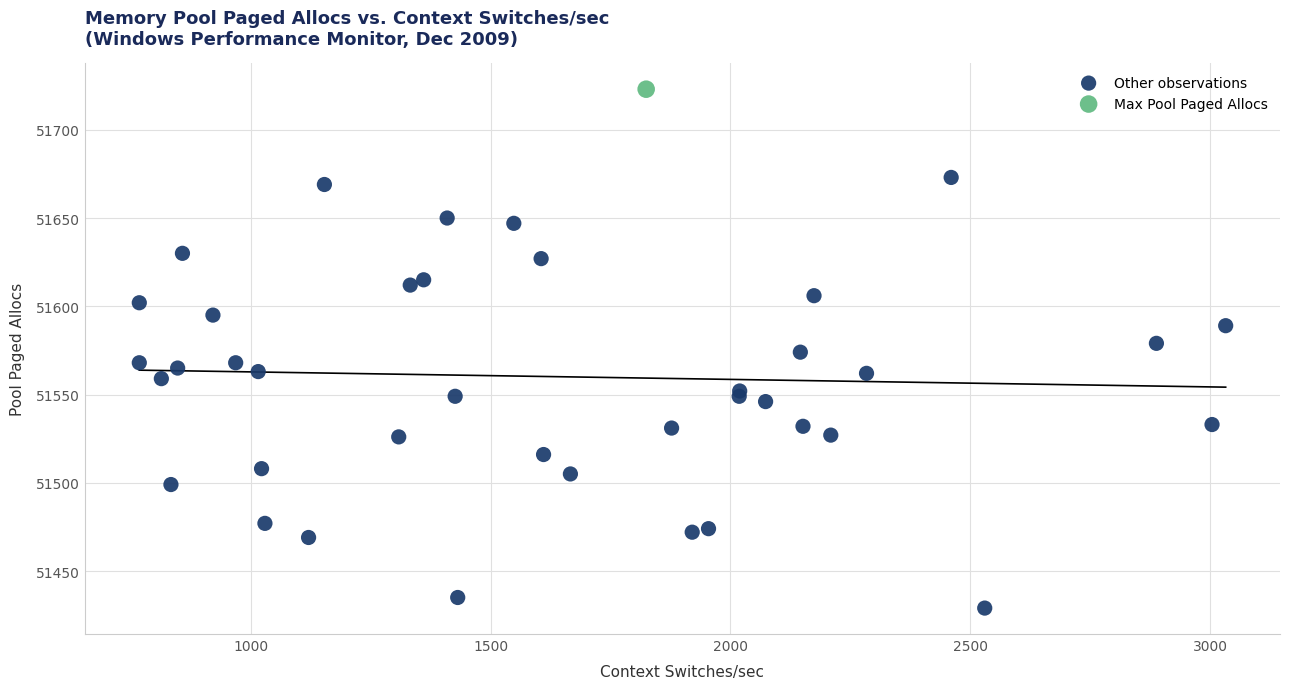

What are all the series names shown in the legend?

Other observations, Max Pool Paged Allocs